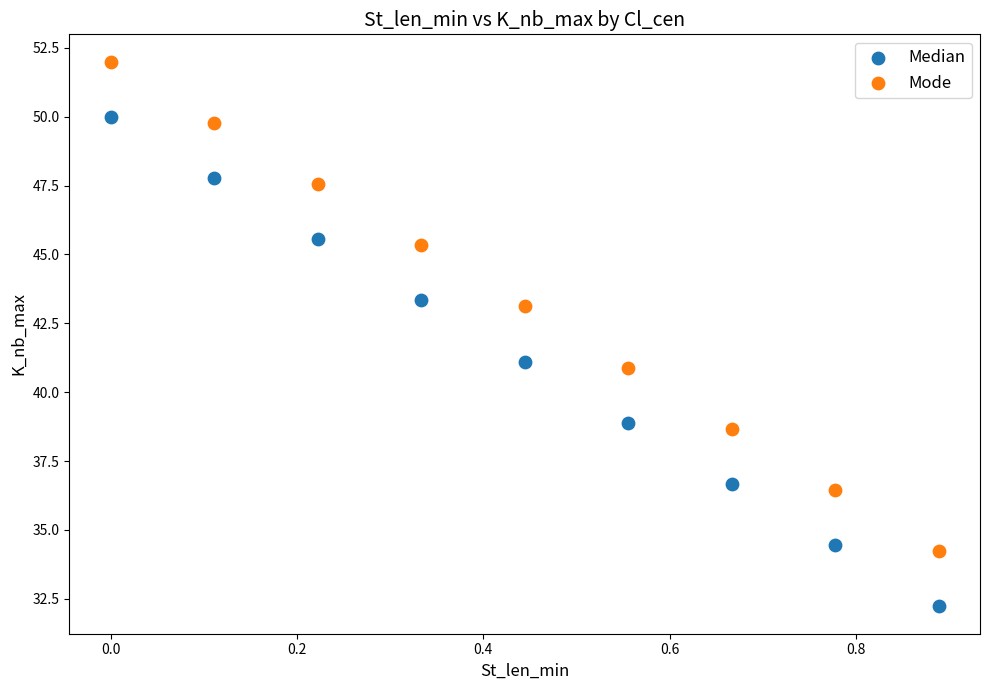

Which series reaches the maximum Y coordinate?

Mode